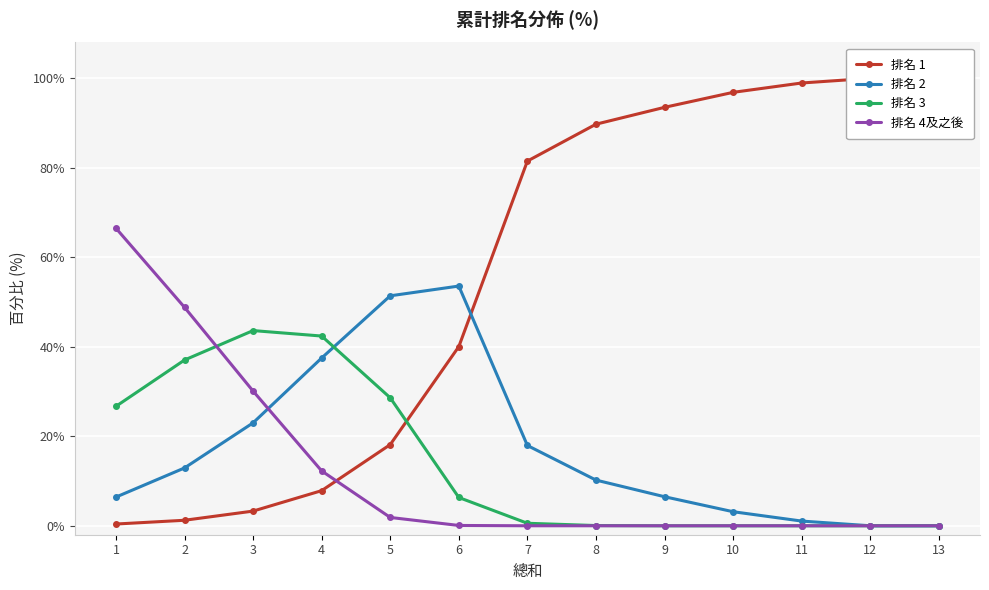

How many categories are shown in the chart?

13